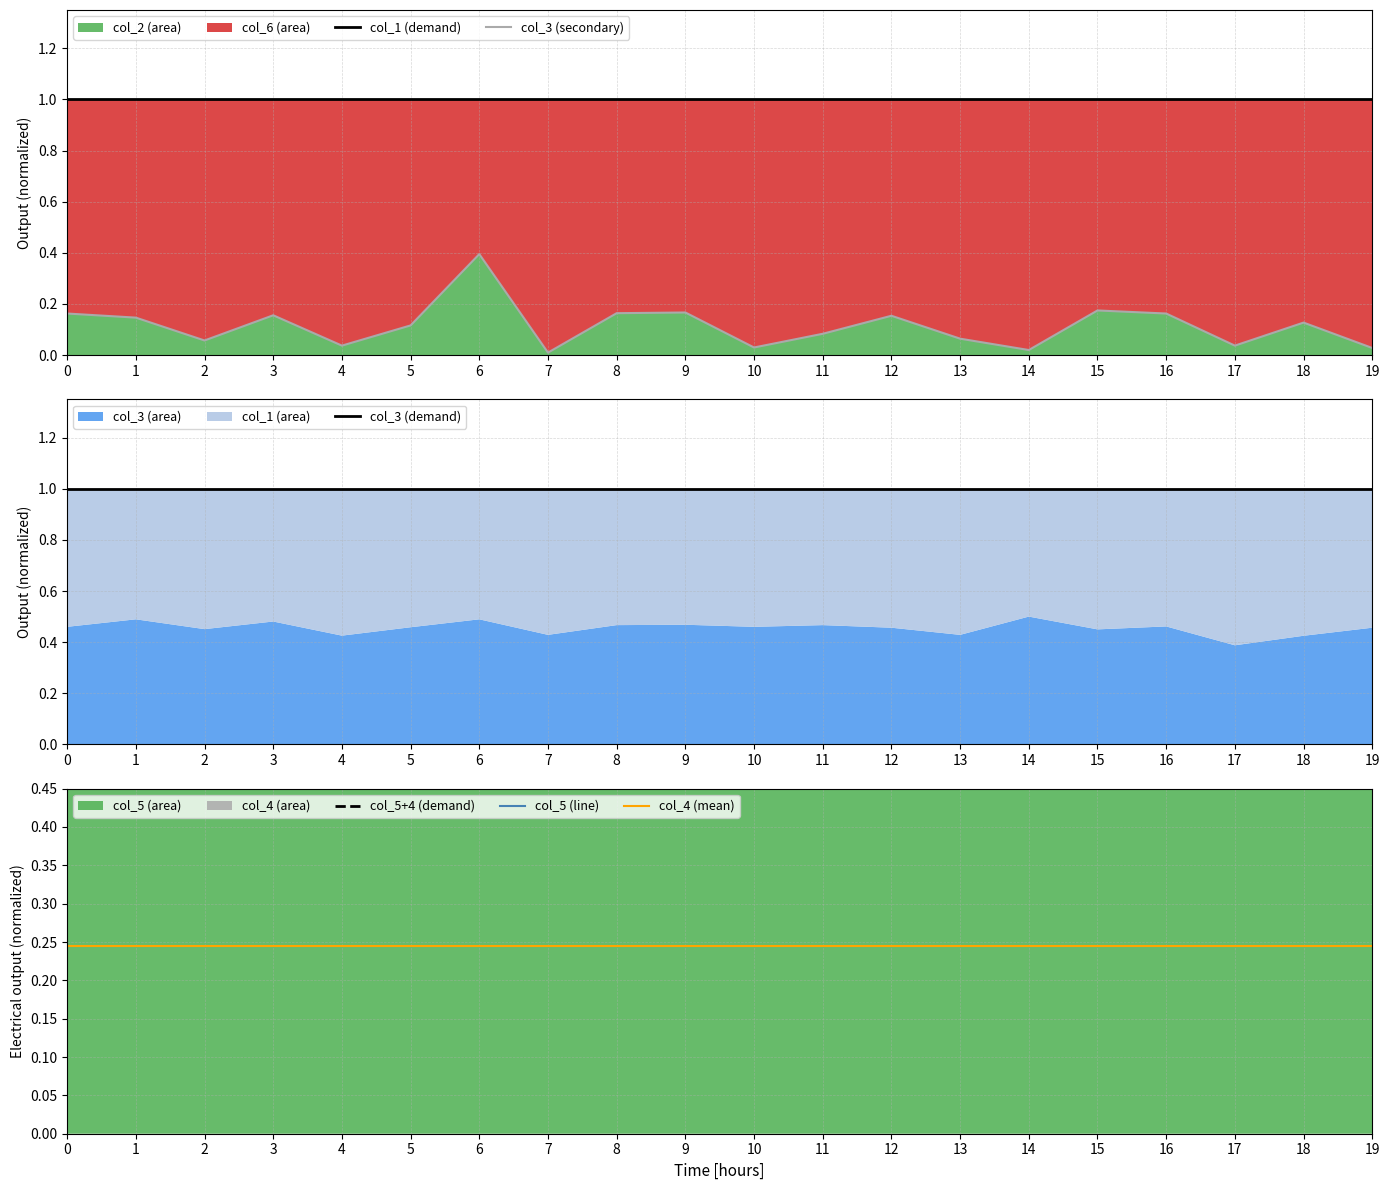

Which has a higher value, 5 or 18?

5